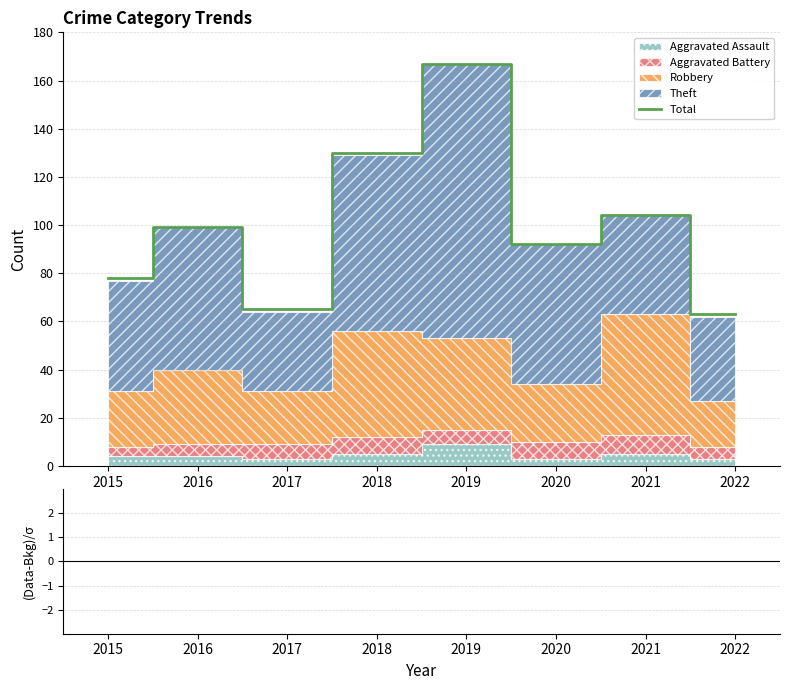

Where does the Total series first go above 99?

2018